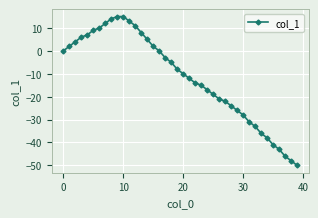

What is the value of the 21st point from the left?

-10